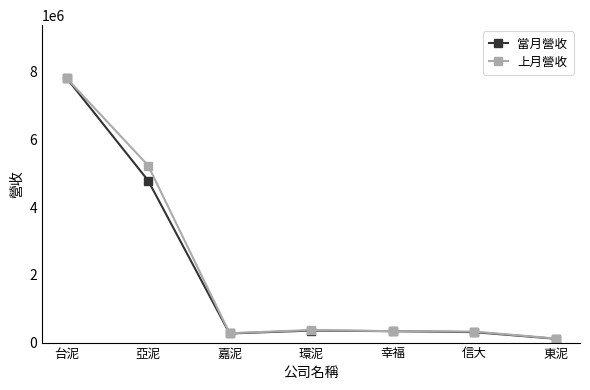

At which category does the chart reach its peak across all series?

台泥